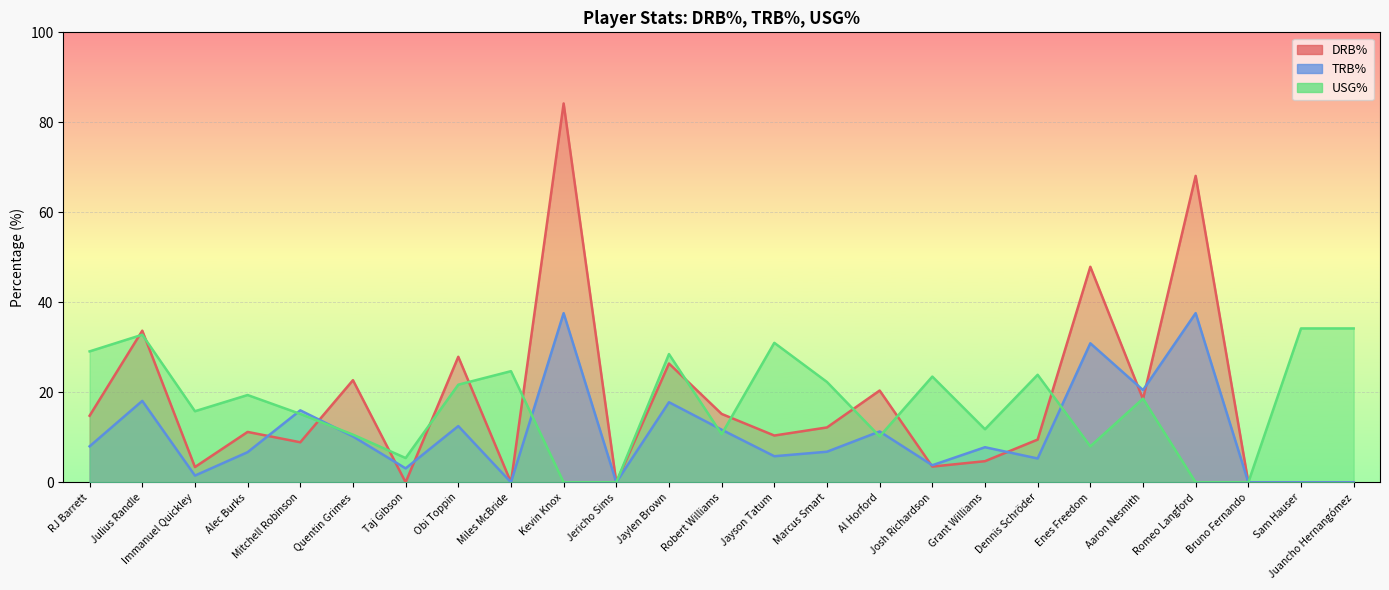

At which label does TRB% reach its minimum?

Miles McBride